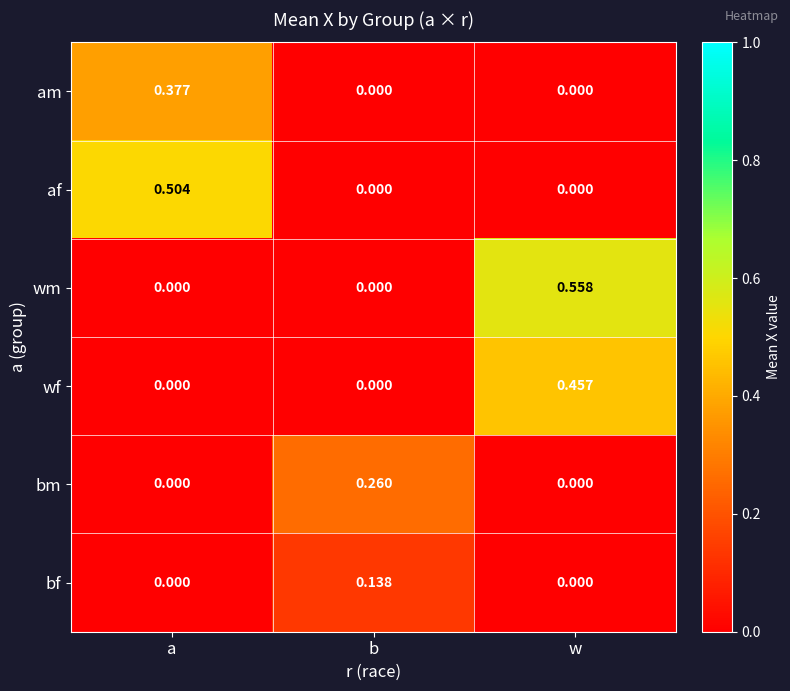

At which category is the sum across all series the highest?

w